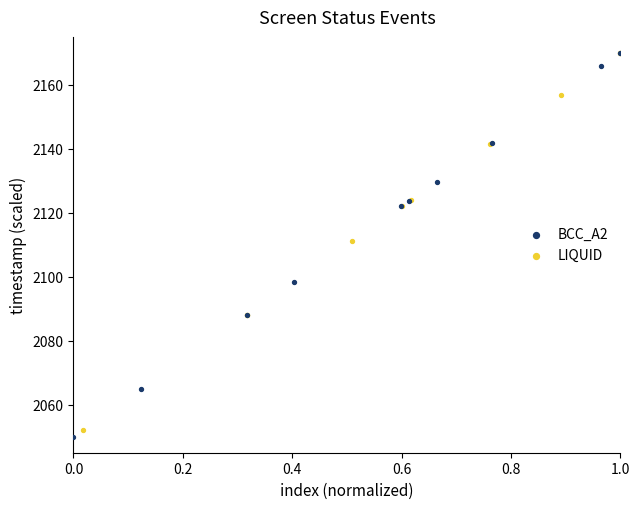

Which series contains the lowest Y value?

BCC_A2